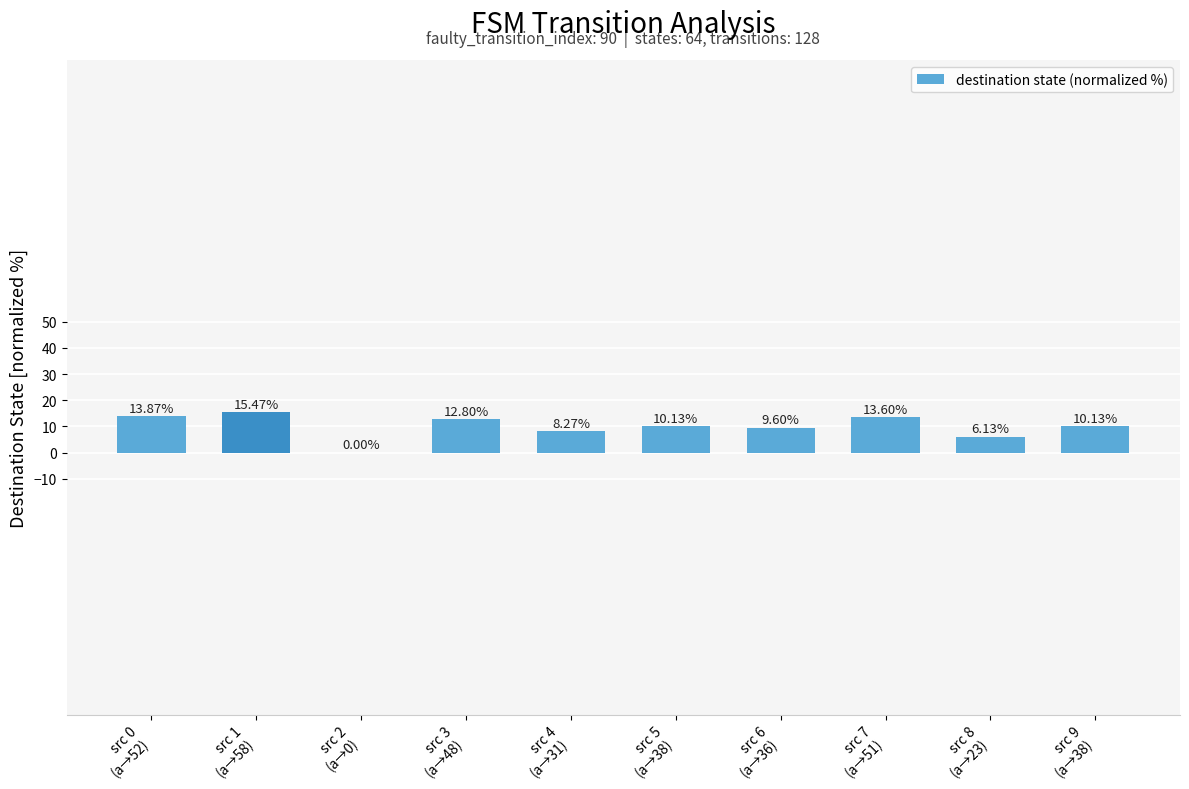

Between src 9
(a→38) and src 7
(a→51), which is larger?

src 7
(a→51)